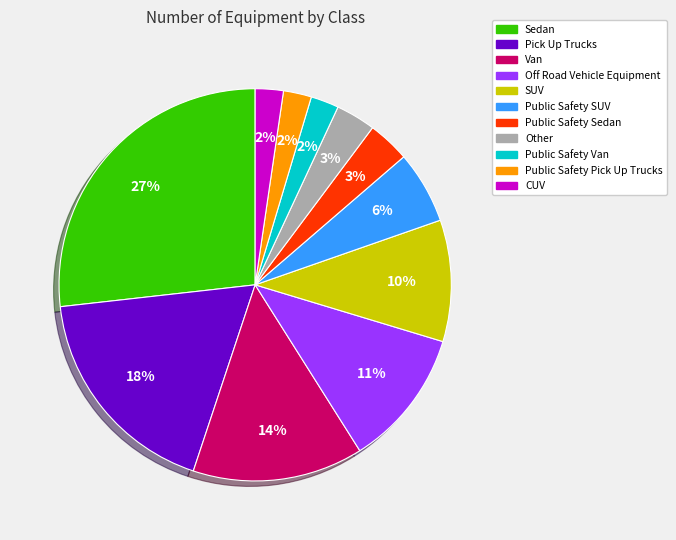

To the nearest percent, what is the average slice percentage?

9%